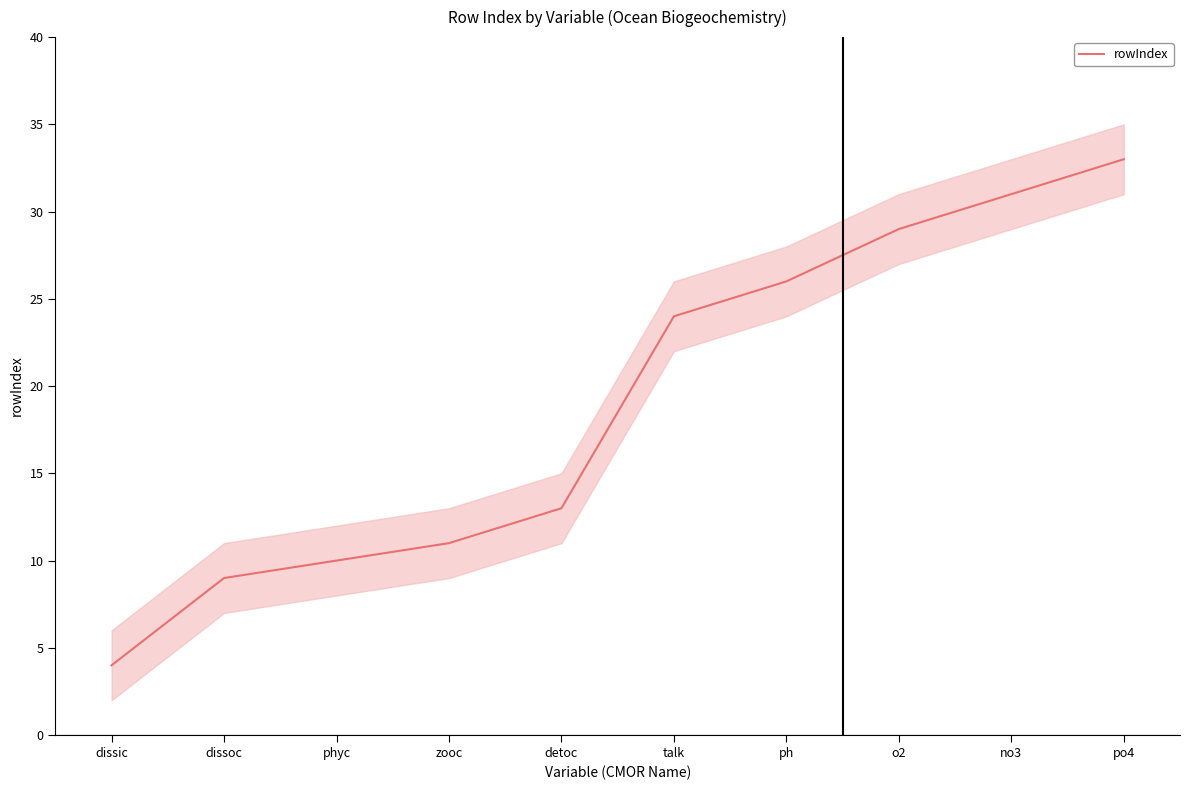

What is the difference between the maximum and minimum values?

29